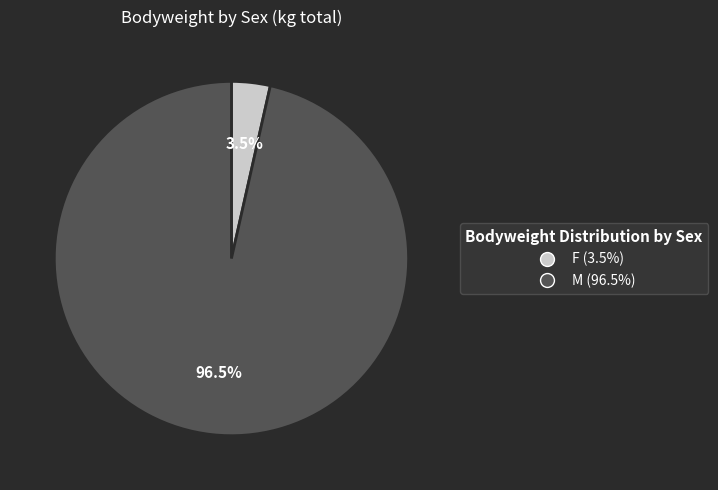

Does any single category account for the majority?

Yes